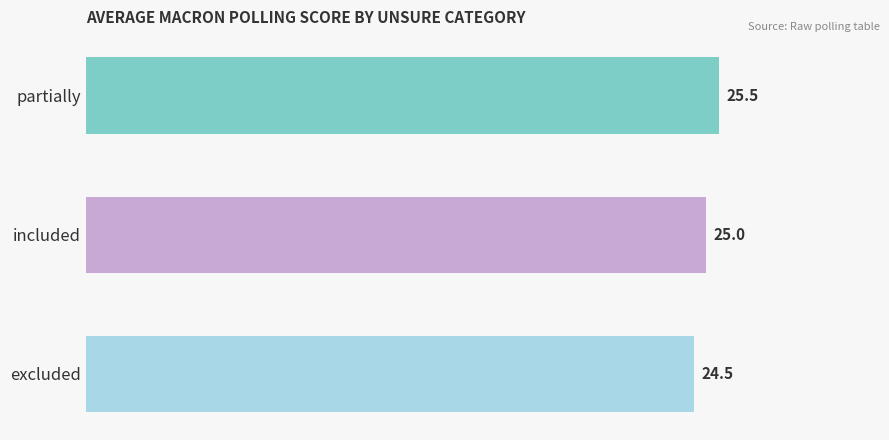

What is the approximate value at partially?

25.5